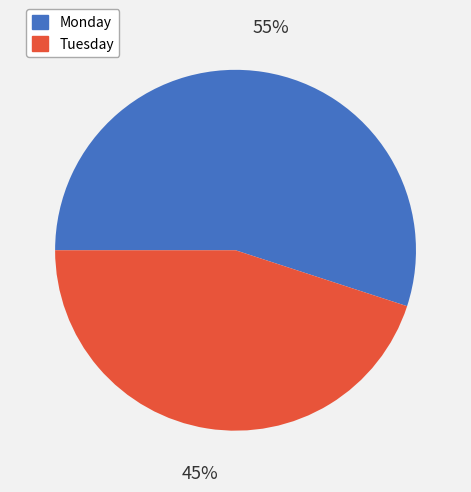

Which category has the biggest portion of the pie?

Monday